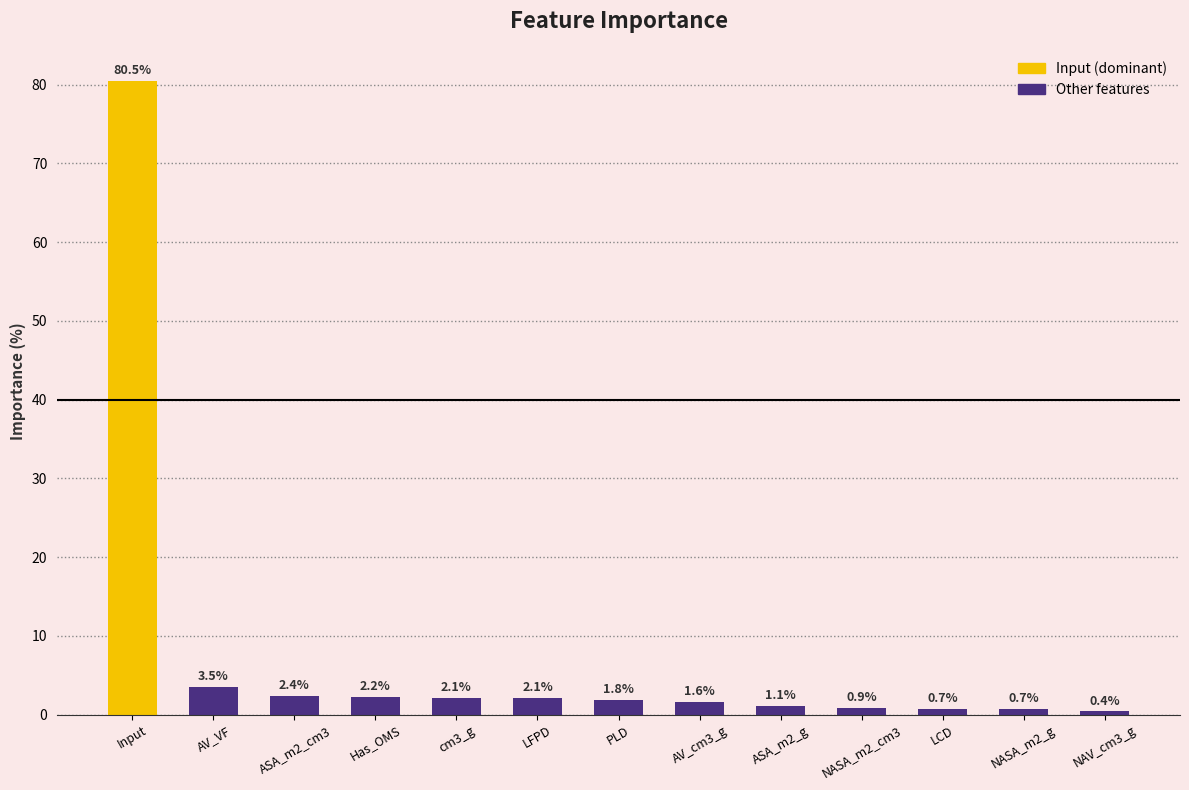

Reading right to left, transcribe all the data shown in this chart.

0.4	0.7	0.7	0.9	1.1	1.6	1.8	2.1	2.1	2.2	2.4	3.5	80.5